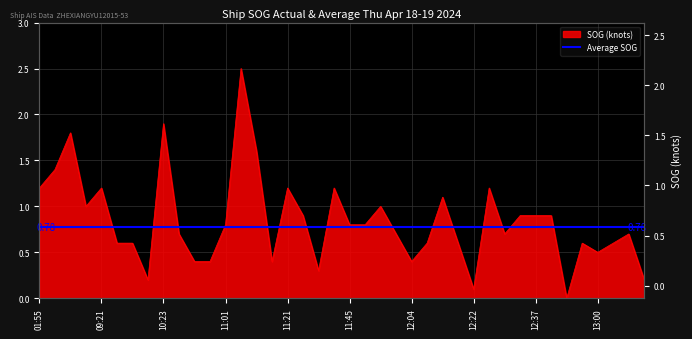

How many lines are shown in the chart?

1